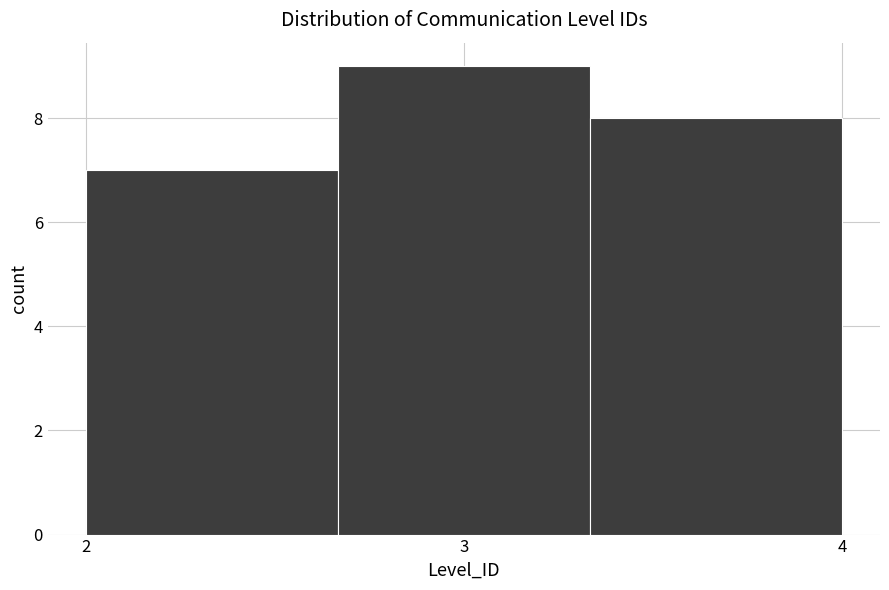

How tall is the bar that spans 2.7 to 3.3 on the x-axis? Neither the bar edges nor the heights are printed on the chart, so give them approximately, as read against the axes.

9